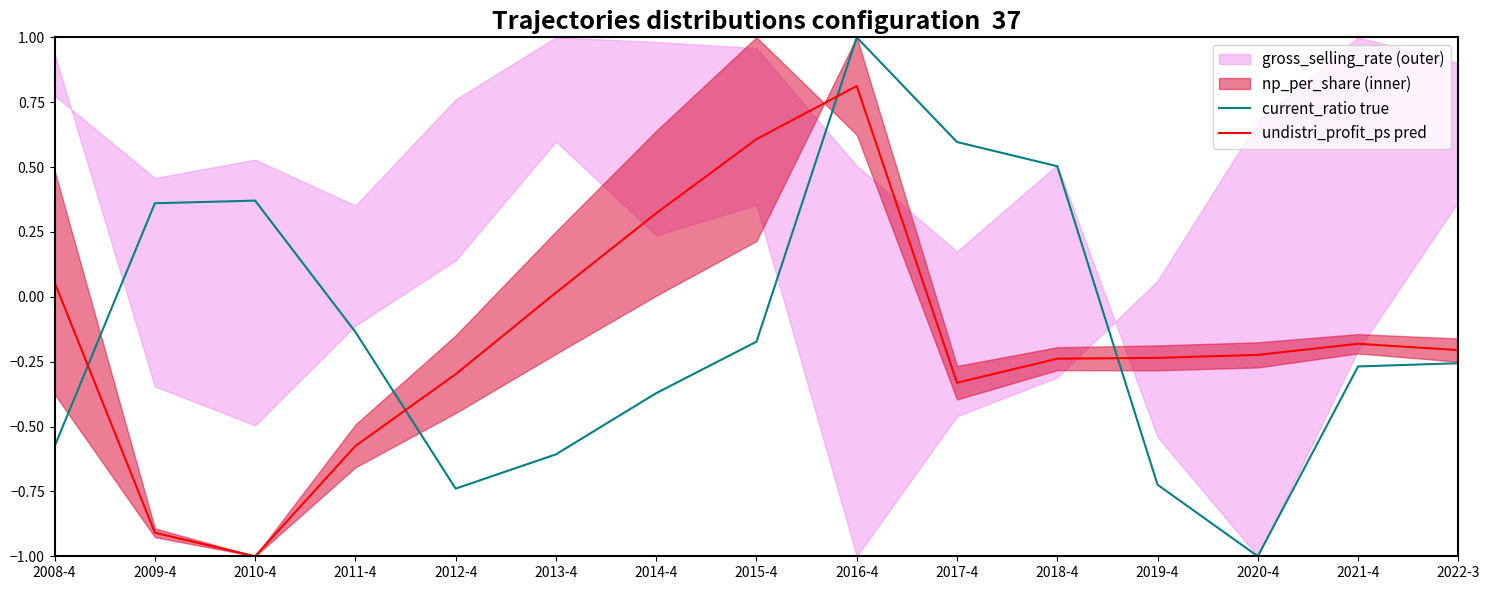

Where is current_ratio (true) nearest to the value 0?

2011-4